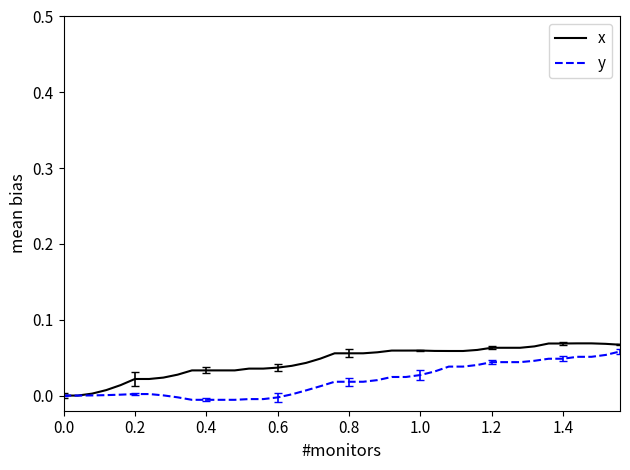

Rank the series by their average value, from lowest to highest.

y, x